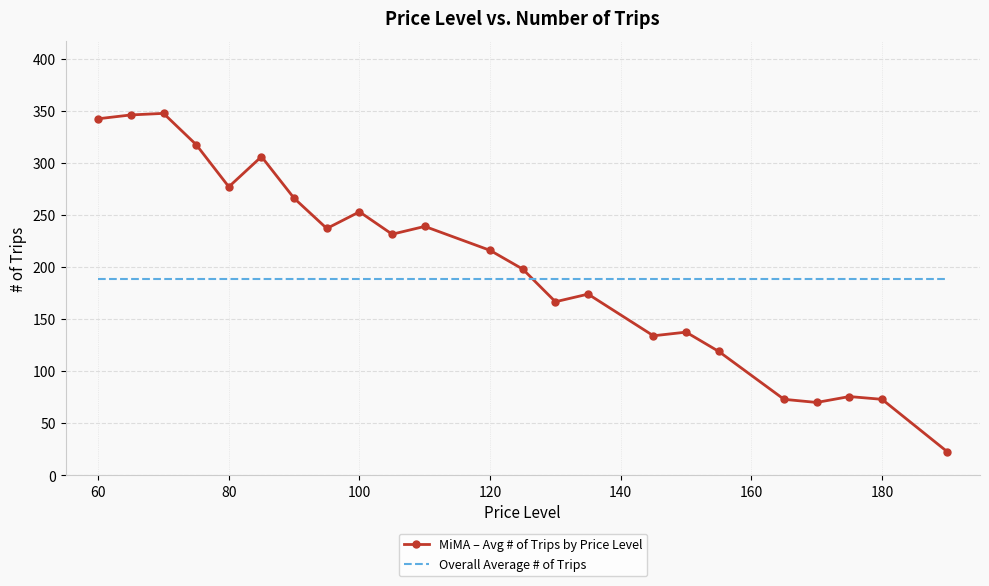

What are all the series names shown in the legend?

MiMA – Avg # of Trips by Price Level, Overall Average # of Trips